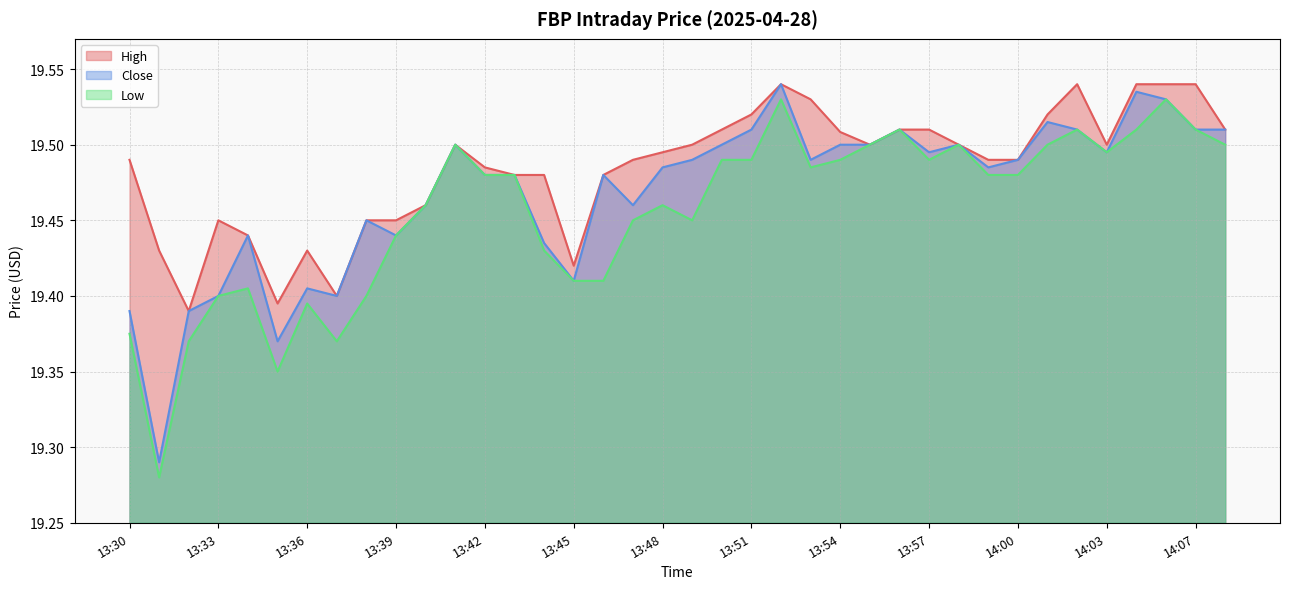

True or false: Close and Low cross at least once.

False